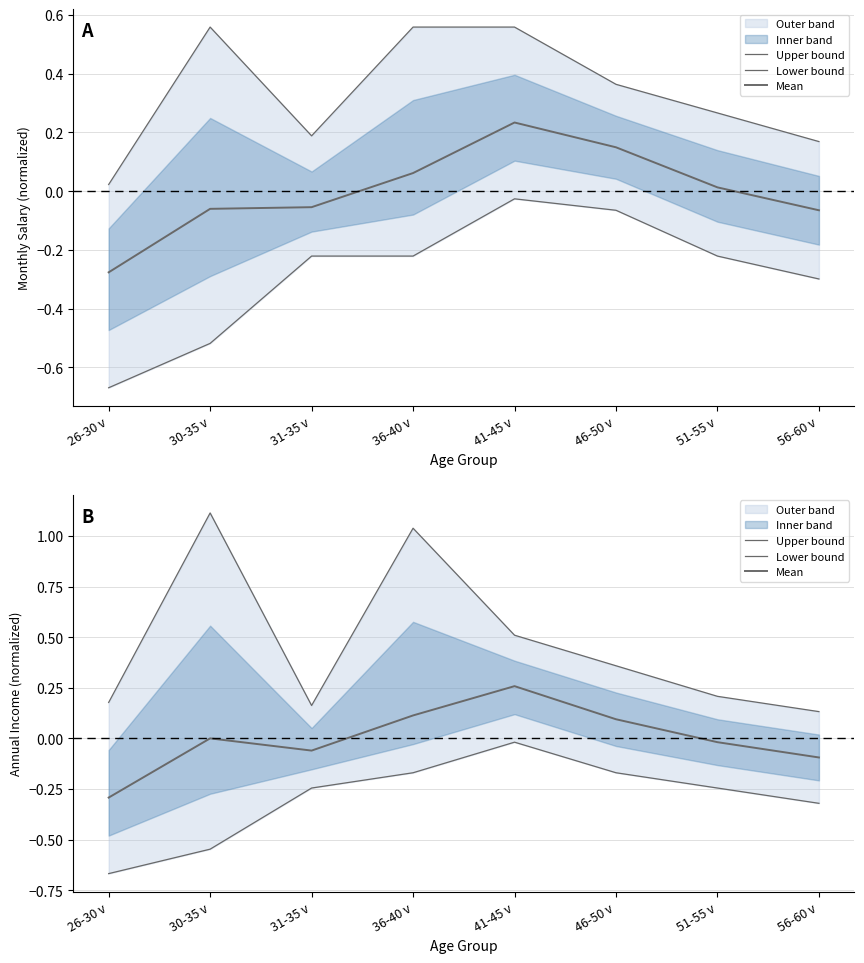

What is the minimum value for Lower bound?

-0.7